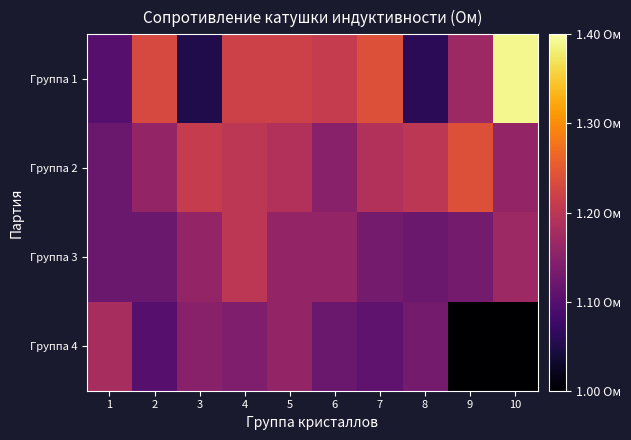

Which series has the widest spread of values?

Группа 1